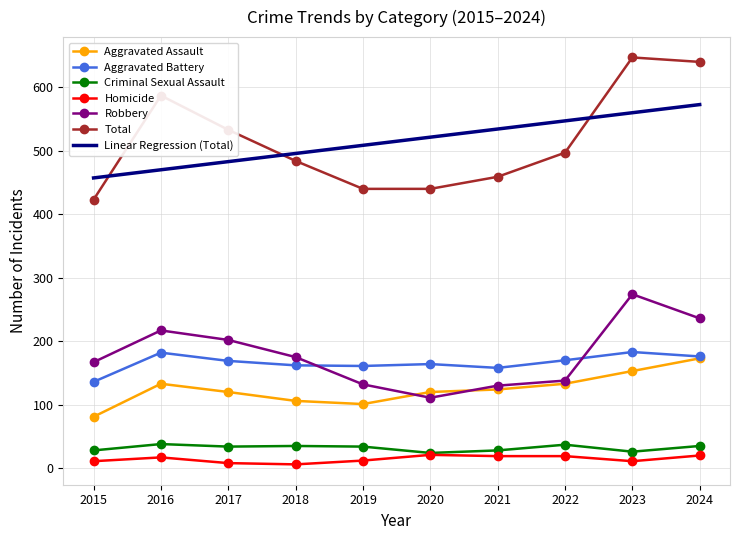

What is the maximum value for Robbery?

274.0